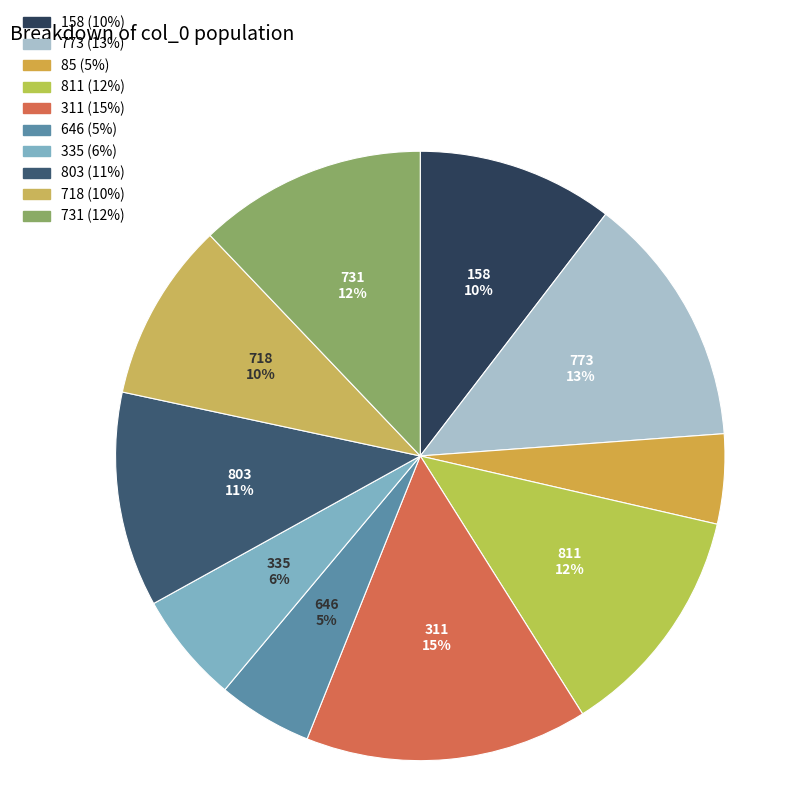

How many segments does this pie chart have?

10